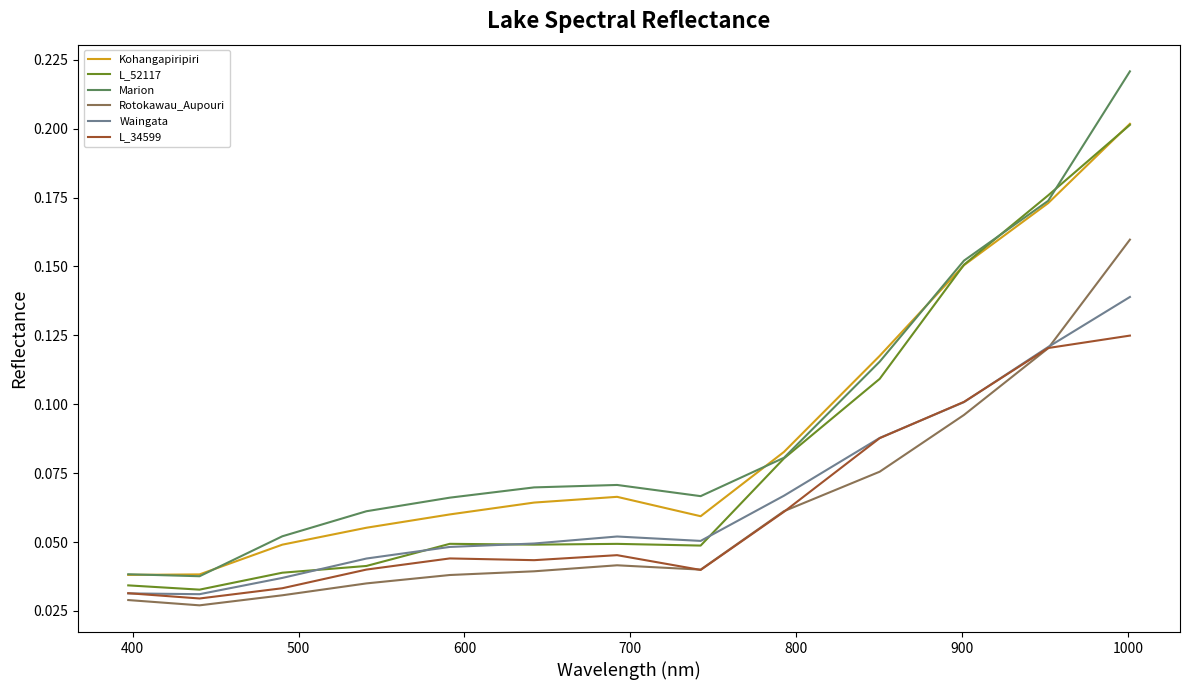

How many interior local peaks does the Kohangapiripiri series have?

1